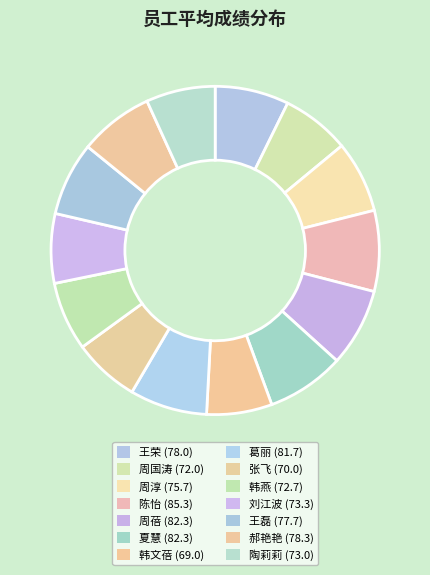

Count the number of slices in the pie.

14